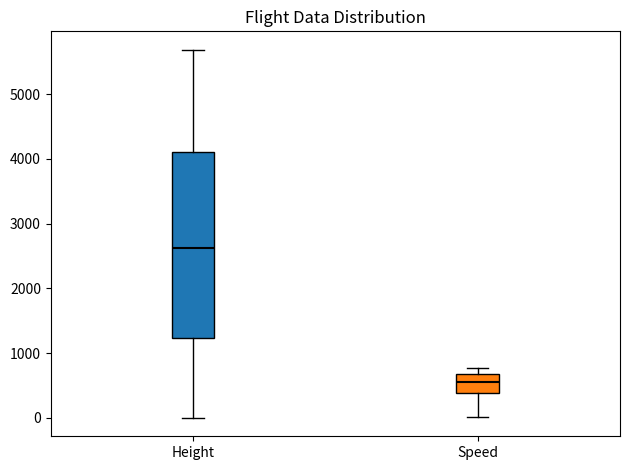

Comparing the boxes themselves (not the whiskers), which one is the tallest?

Height